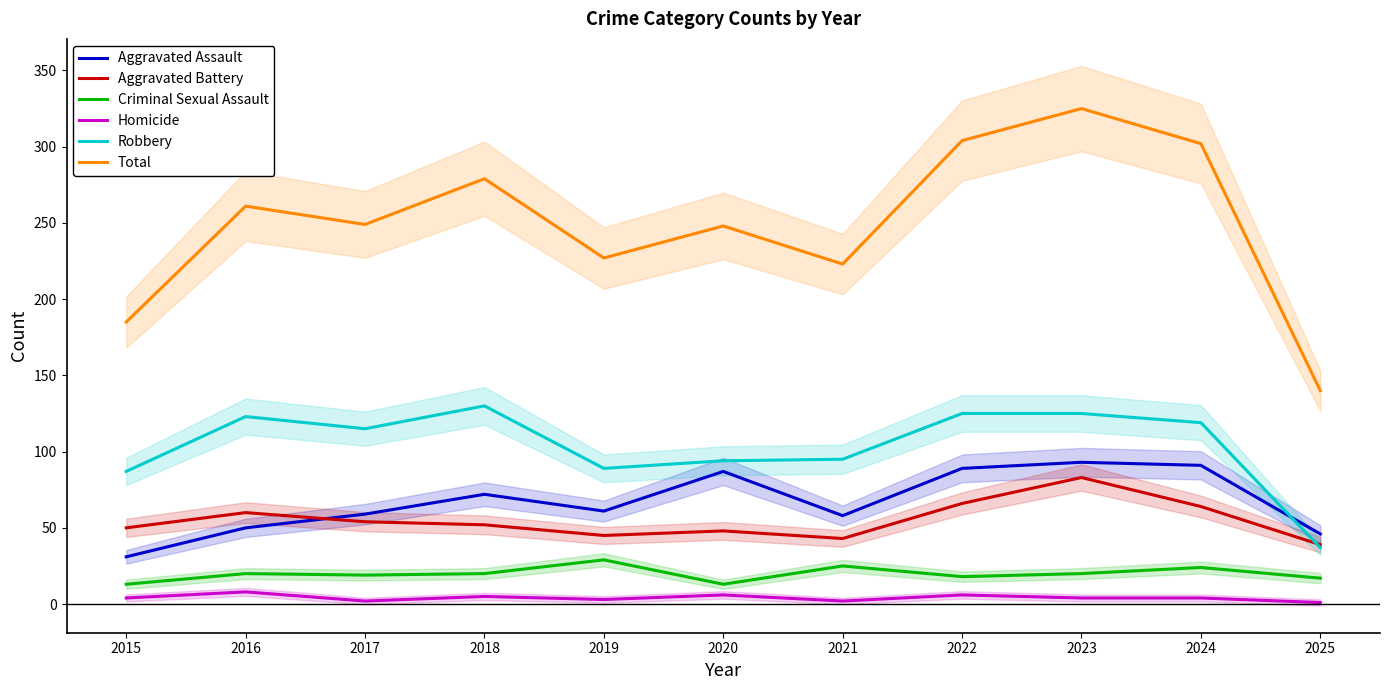

True or false: Criminal Sexual Assault and Aggravated Assault cross at least once.

False